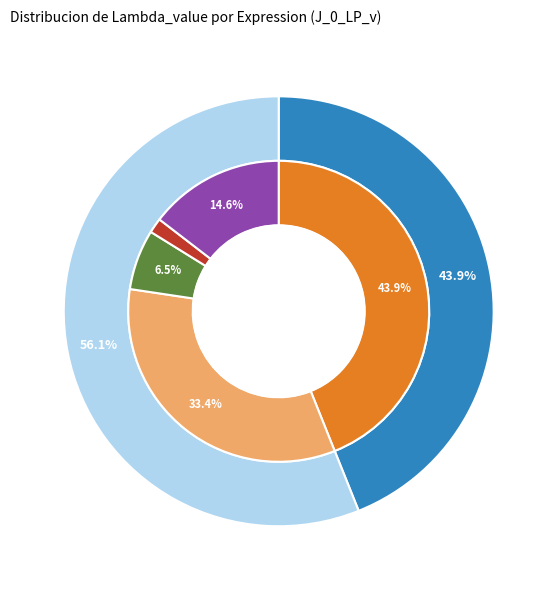

Does -2 - 0.25x + y account for over 50% of the chart?

No